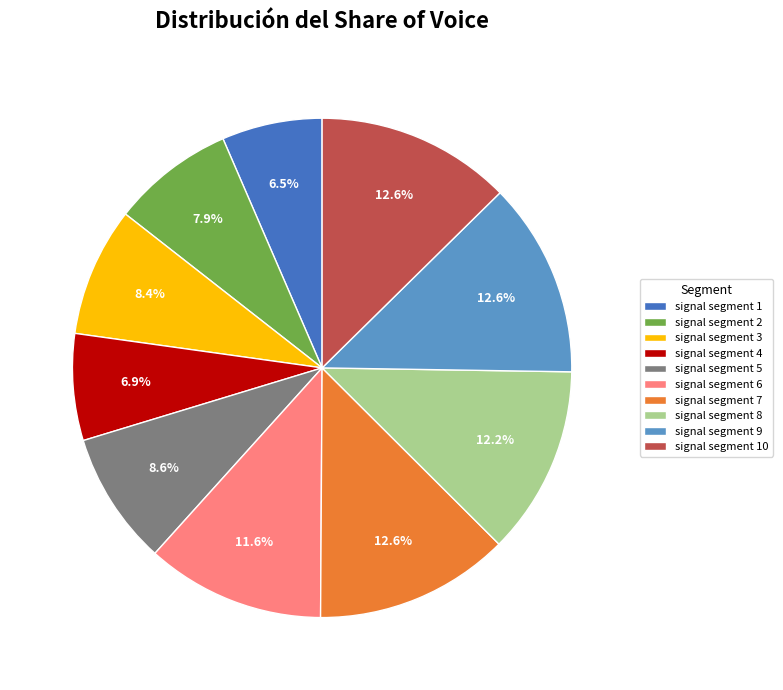

Is it true that signal segment 5 is 9% of the pie?

True